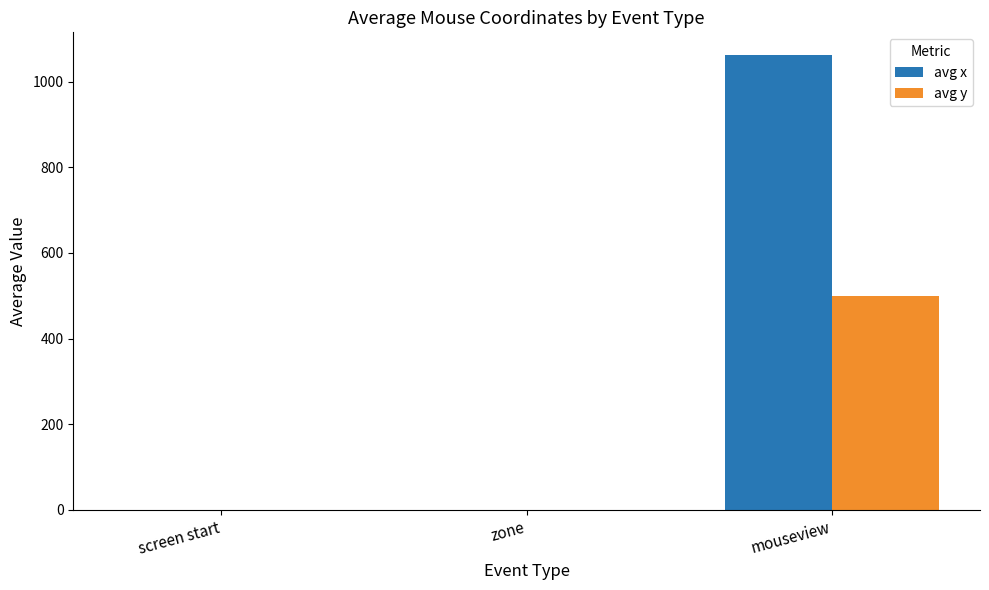

What is the sum of the avg y values at screen start and mouseview?

499.5